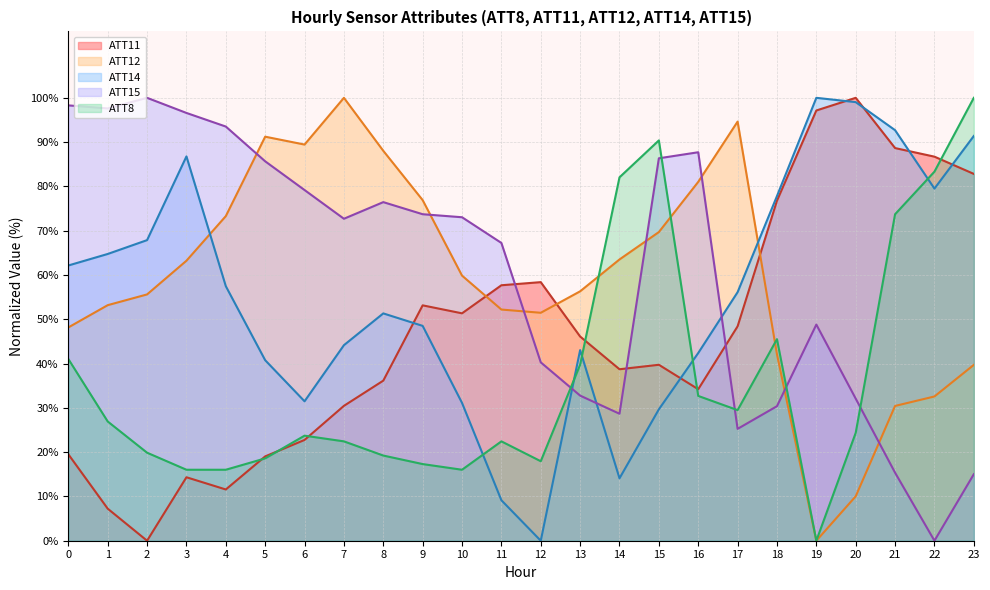

The value of ATT15 at 0 is 40.9. True or false?

False